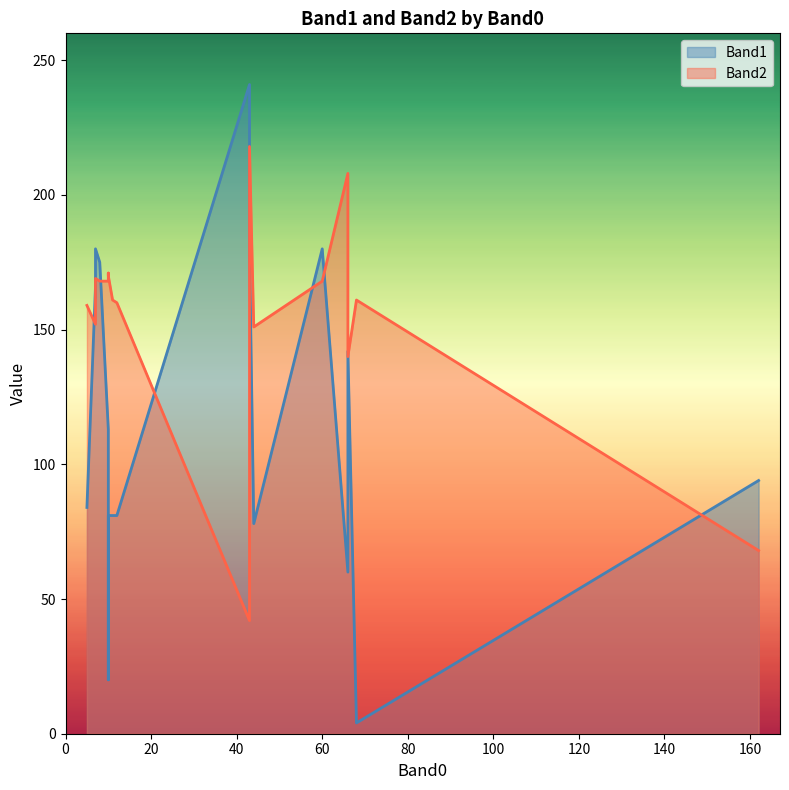

At how many categories does at least one series exceed 181?

3